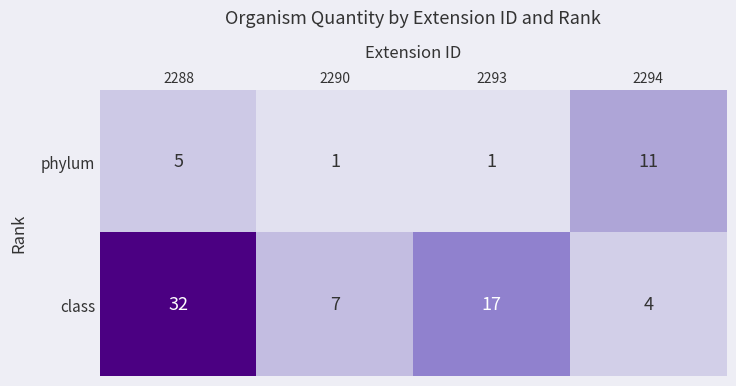

At which label is class closest to 18?

2293